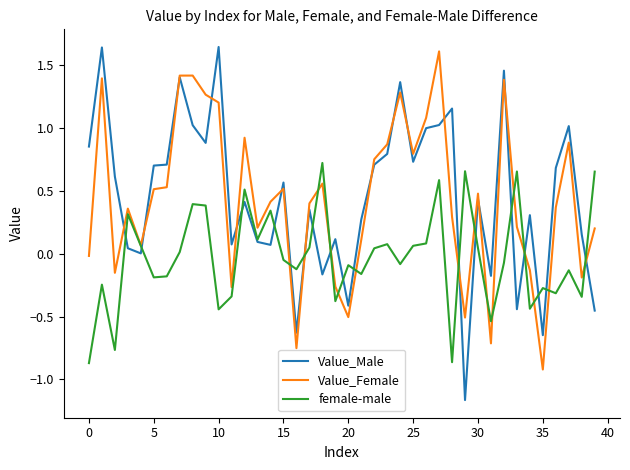

Which series has the widest spread of values?

Value_Male